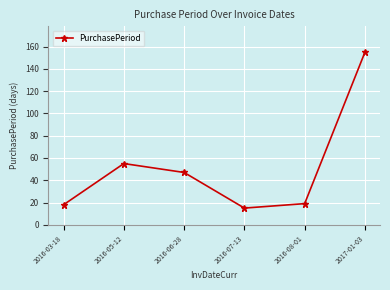

Reading left to right, what are all the values shown in this chart?

2016-03-18=18	2016-05-12=55	2016-06-28=47	2016-07-13=15	2016-08-01=19	2017-01-03=155